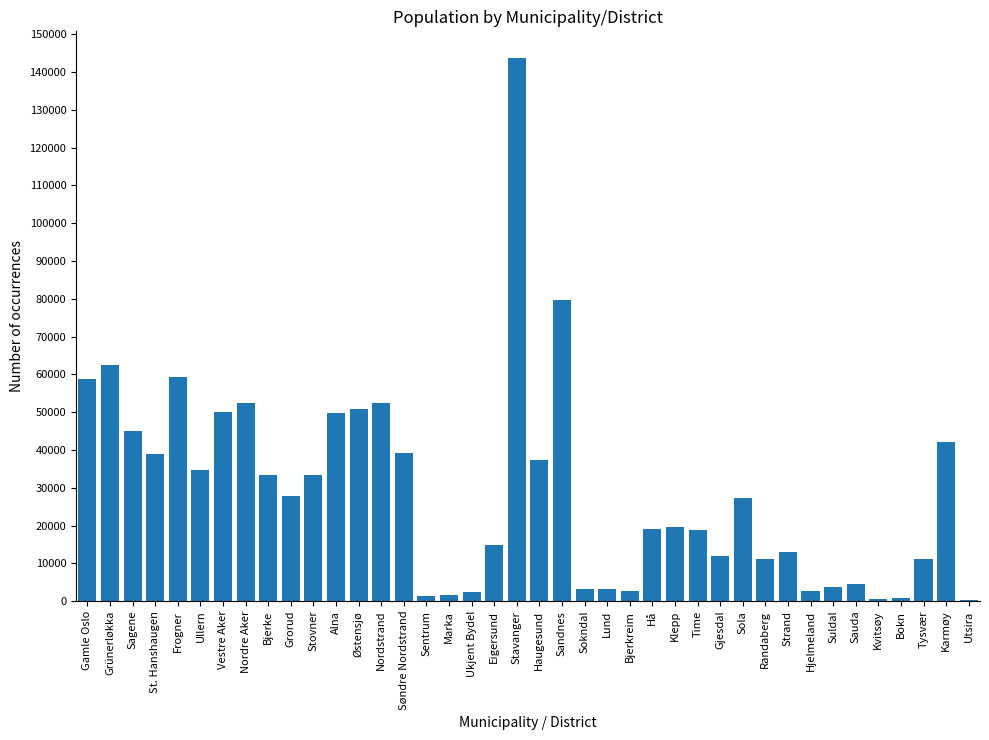

What is the maximum value shown in the chart?

143574